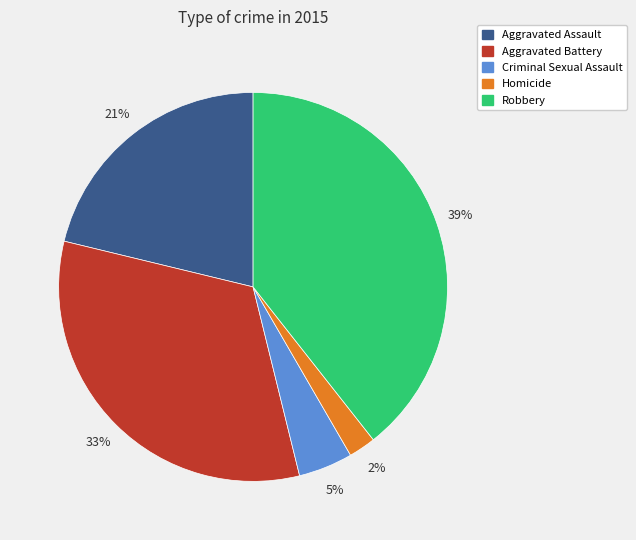

Do Aggravated Battery and Aggravated Assault together represent more than half of the pie?

Yes